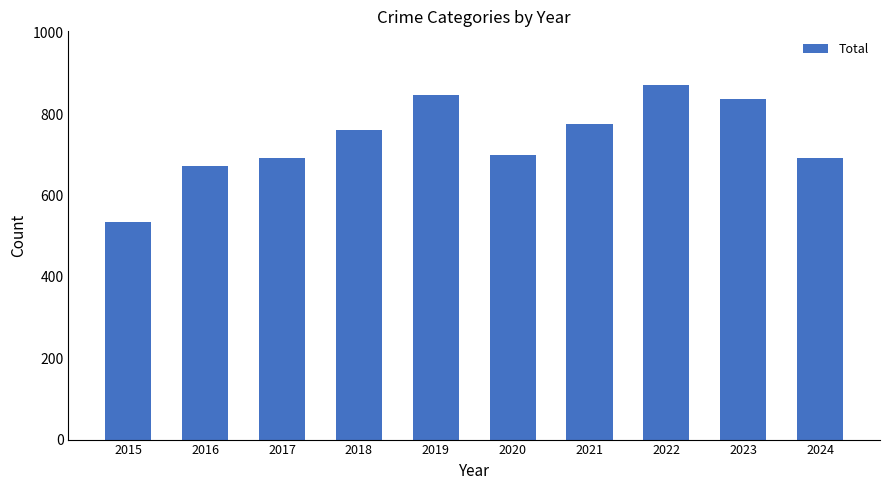

Approximately how many times larger is the value at 2017 compared to 2021?

0.9